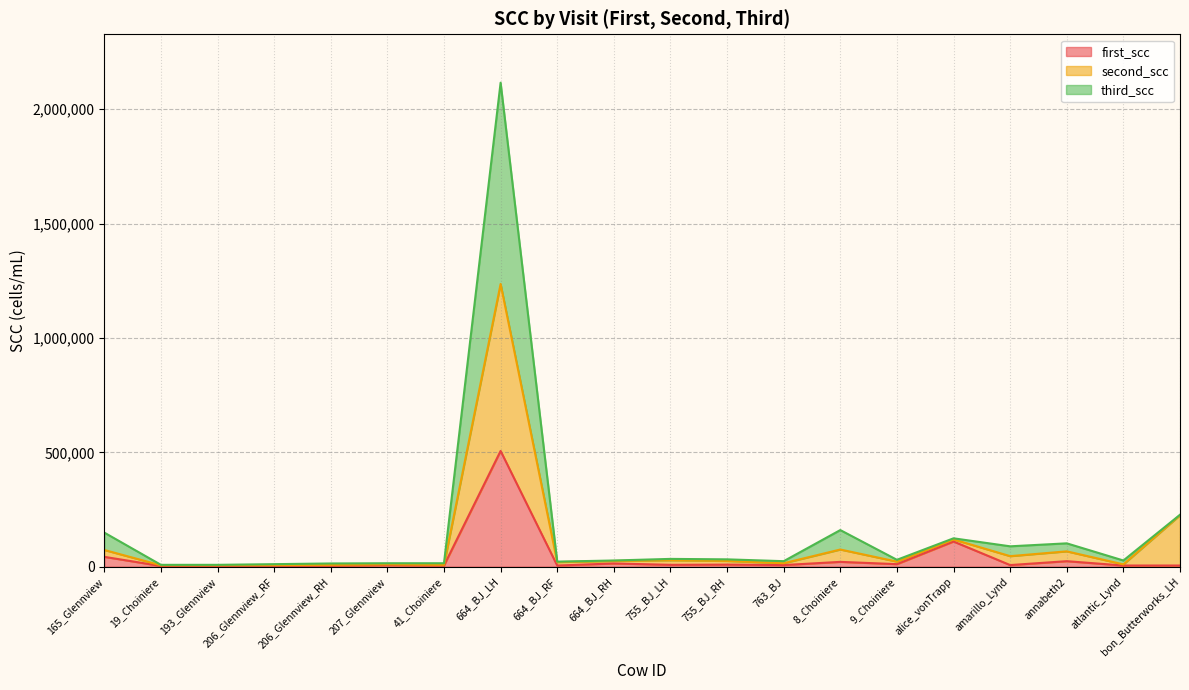

What is the label of the 14th point from the right?

41_Choiniere